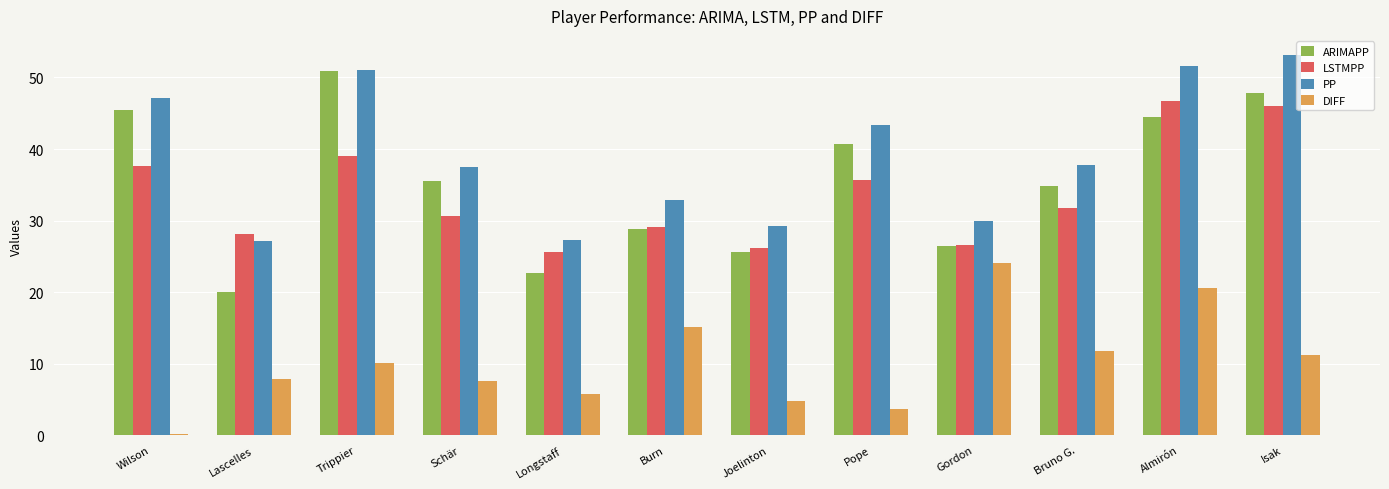

What is the sum of all ARIMAPP values?

423.5